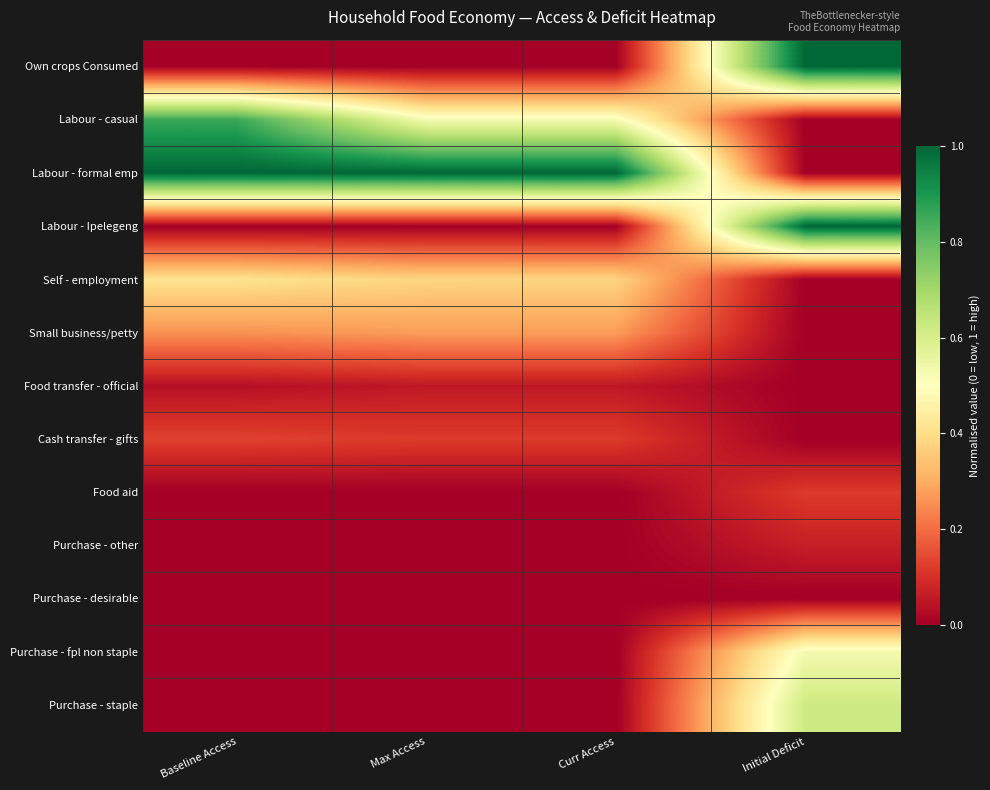

Between Max Access and Baseline Access, which is larger?

Max Access